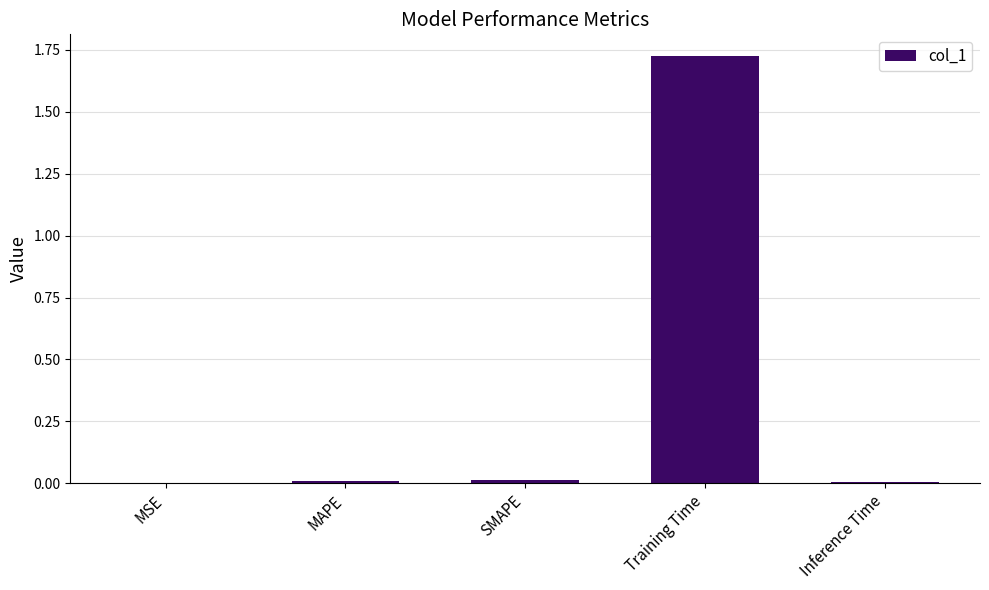

The chart shows a value of 2.8 at Training Time. True or false?

False